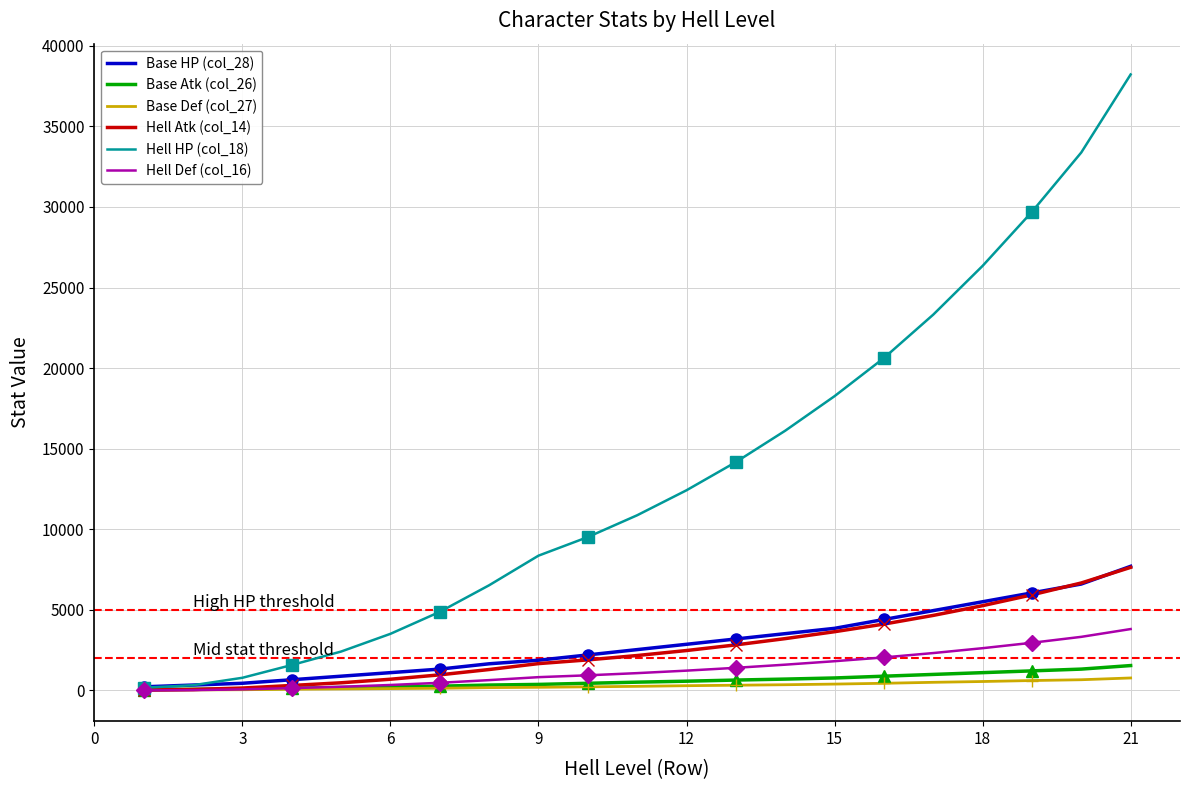

Does the chart have visible grid lines?

Yes